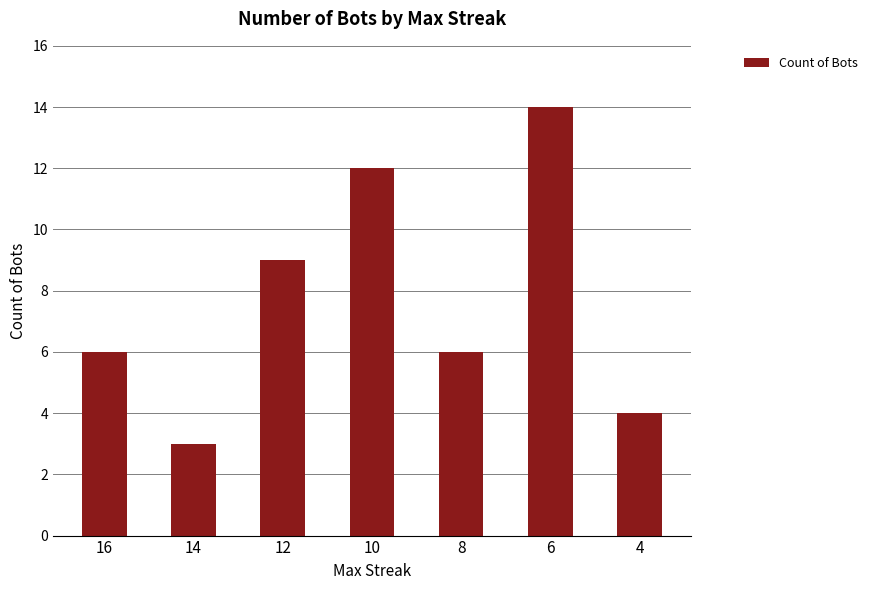

Reading left to right, transcribe all the data shown in this chart.

6	3	9	12	6	14	4